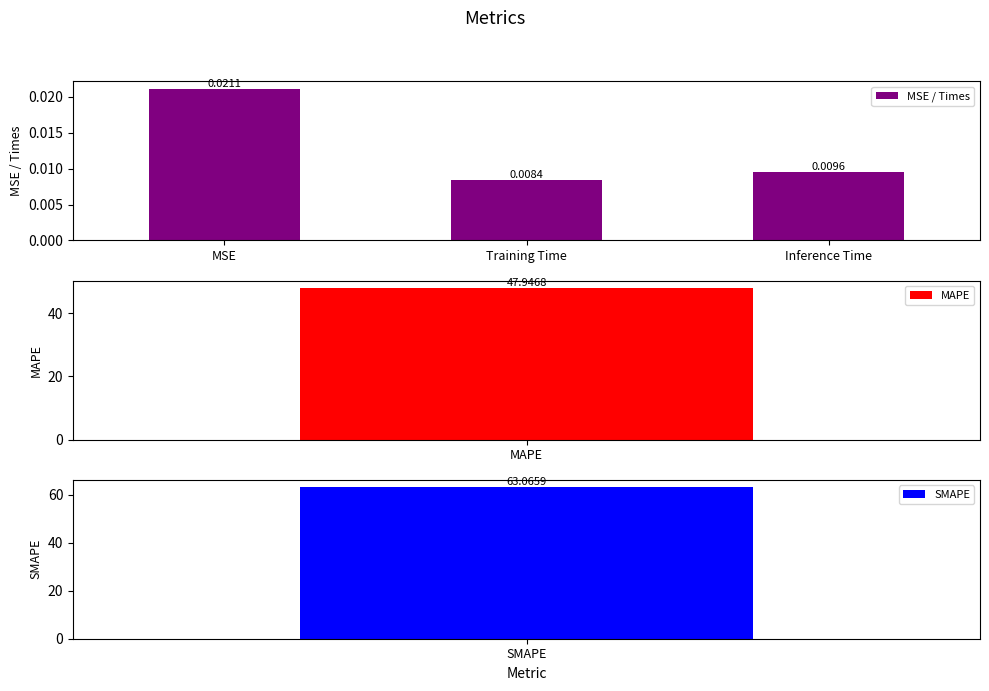

How many data points does each series have?

3